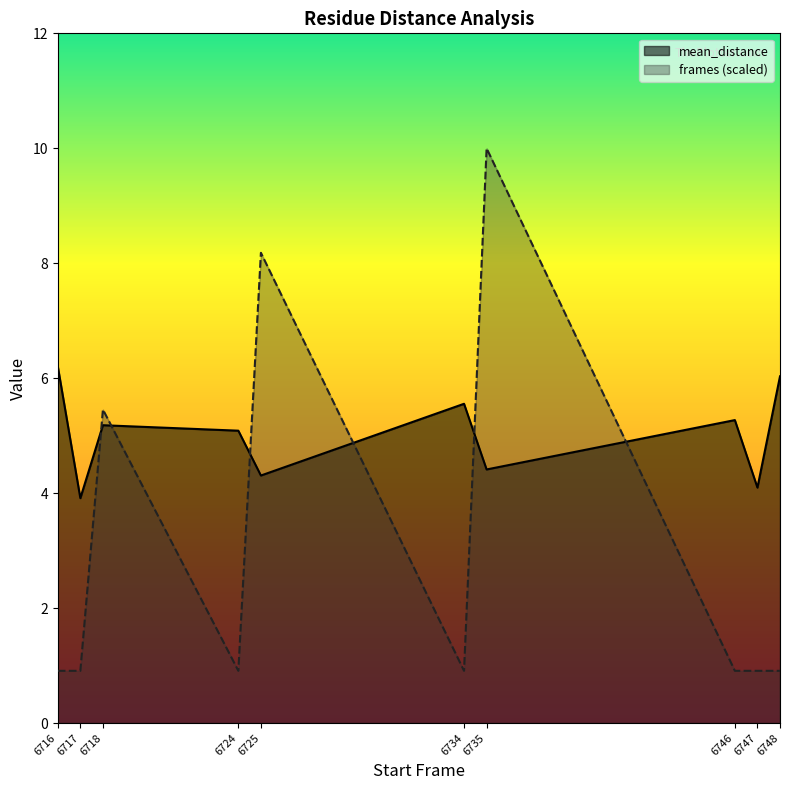

The mean_distance series shows 6.9 at 6718. True or false?

False